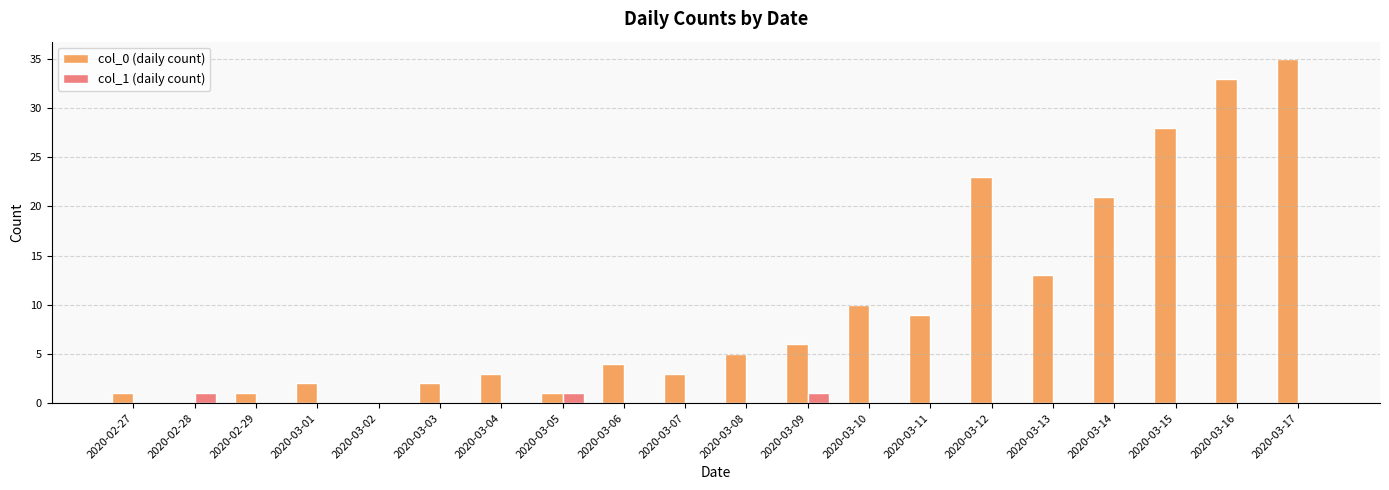

What are all the series names shown in the legend?

col_0 (daily count), col_1 (daily count)